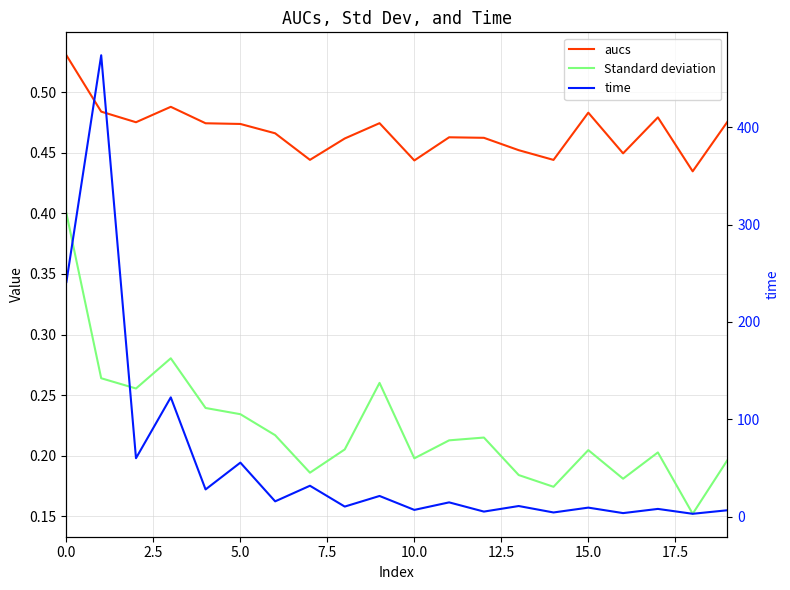

What is the total value across all series at 14?

4.8